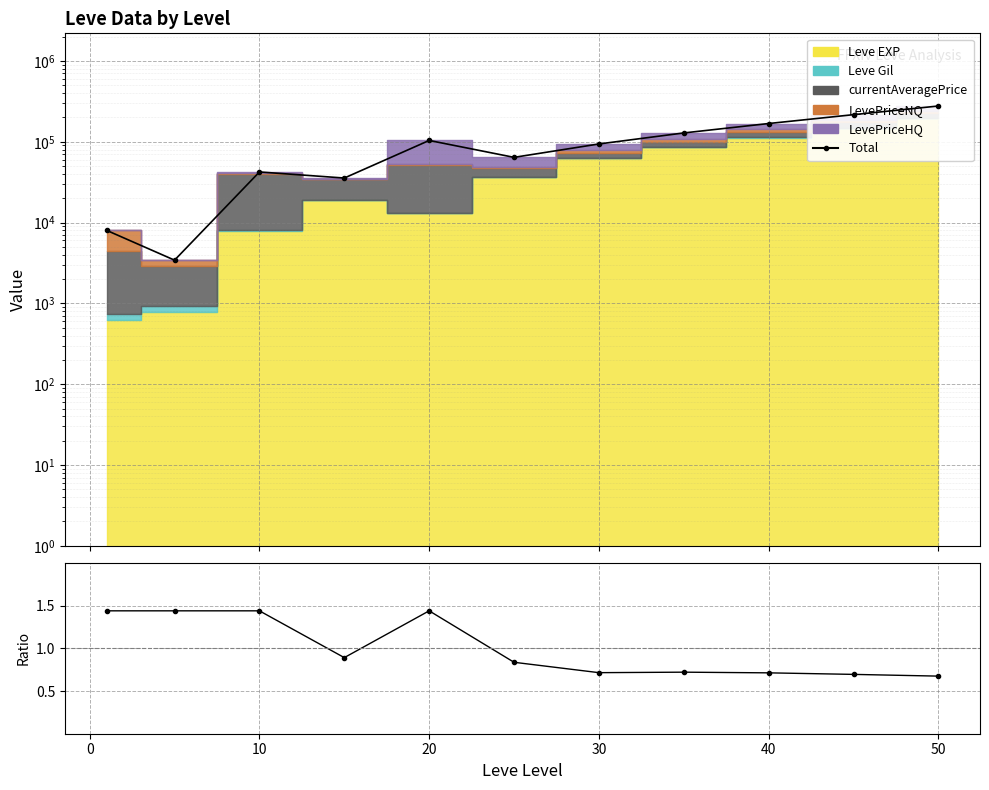

Between 0 and 10, which is larger?

10